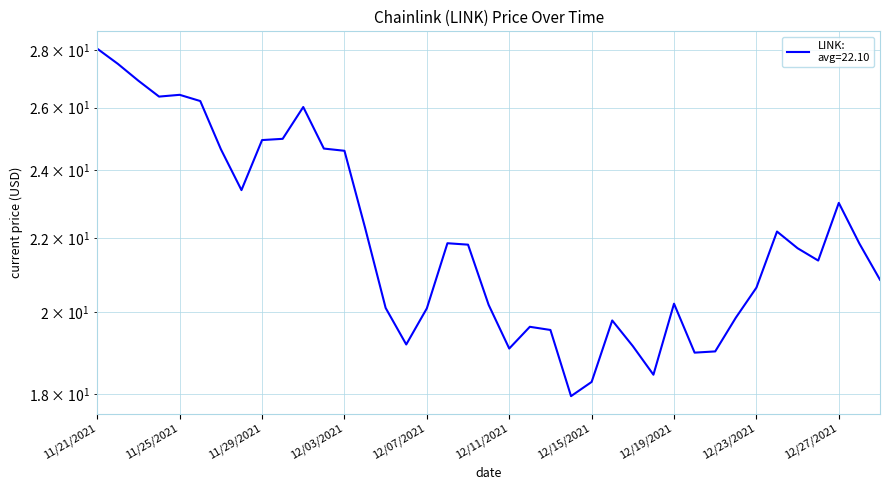

What is the label of the 5th point from the left?

11/25/2021